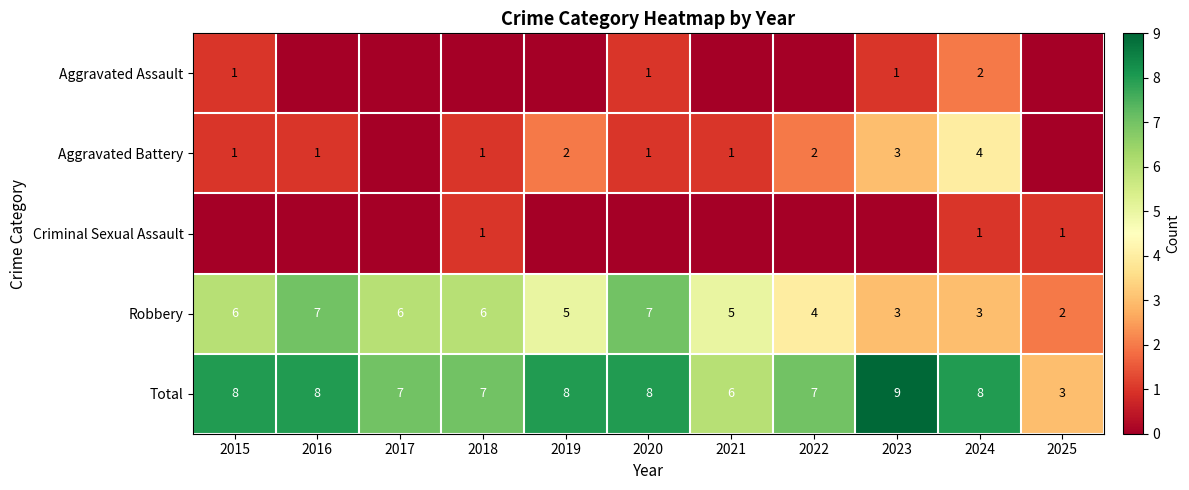

What value does the Total series have at 2020?

8